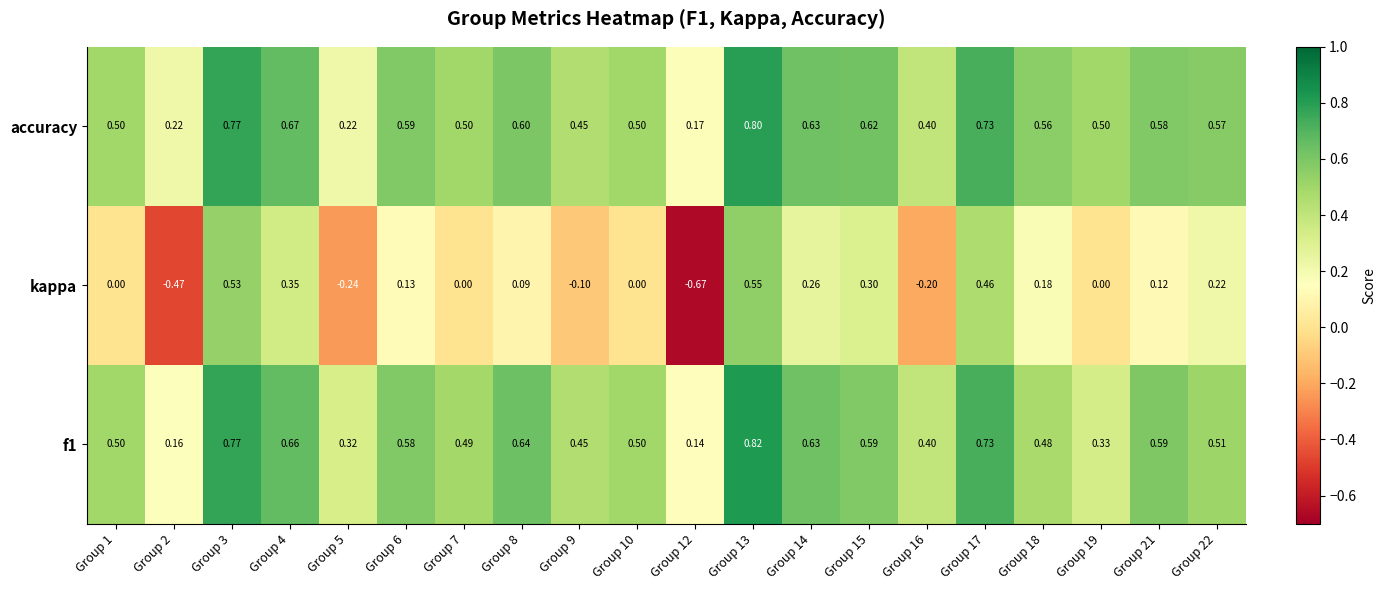

How many values in the kappa series are below 0?

5